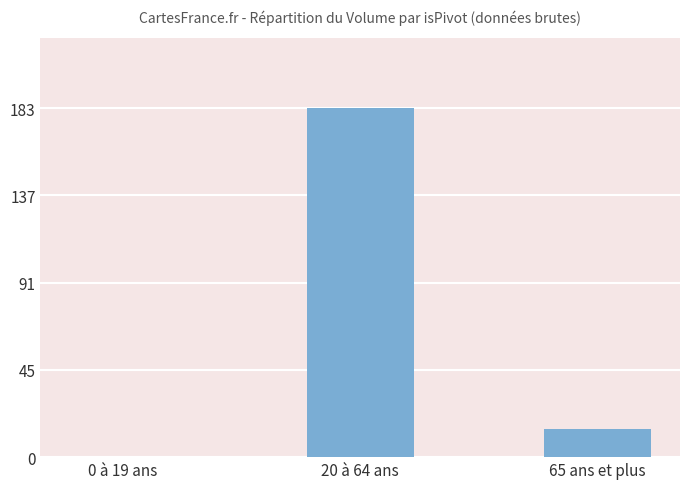

What is the change in value from 0 à 19 ans to 20 à 64 ans?

+183.1